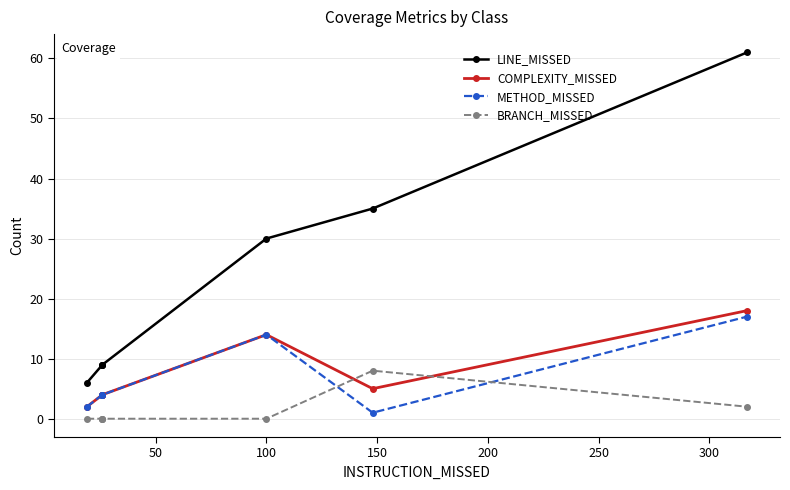

True or false: METHOD_MISSED and COMPLEXITY_MISSED intersect in this chart.

False